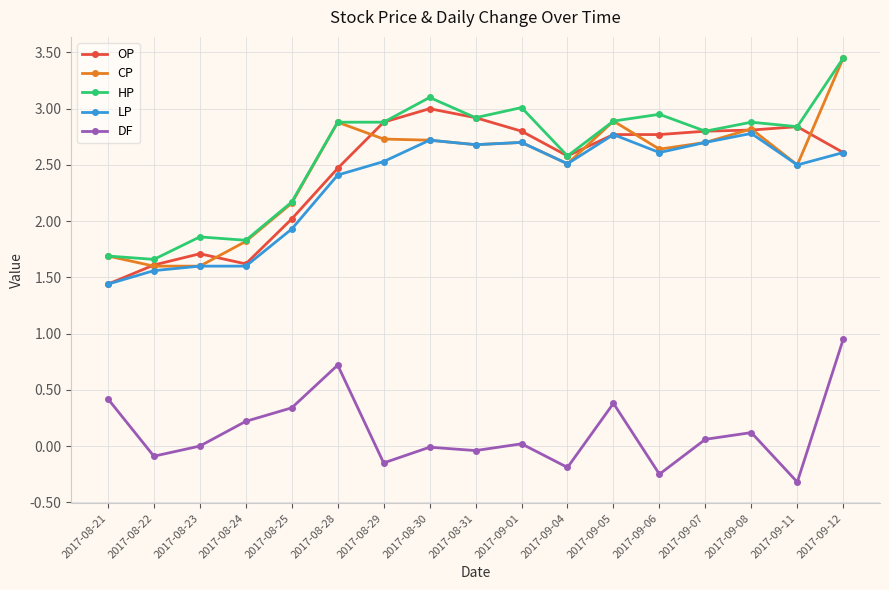

The OP series shows 2.9 at 2017-08-31. True or false?

True